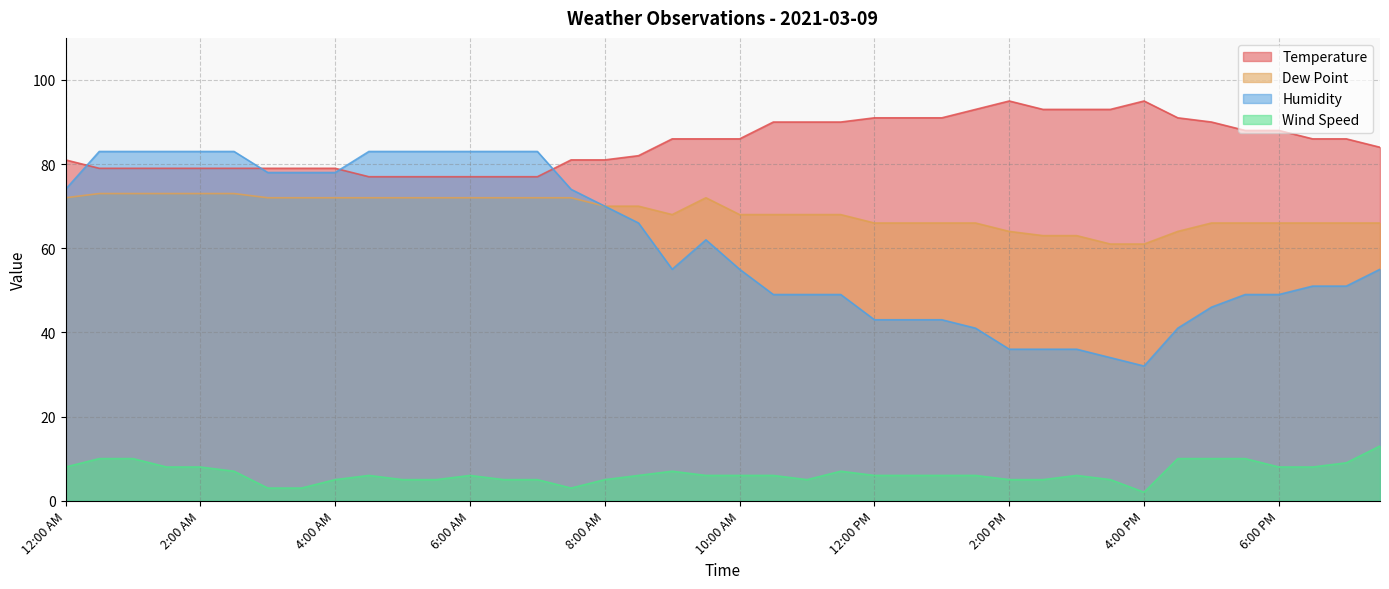

How many times do Temperature and Humidity cross each other?

4